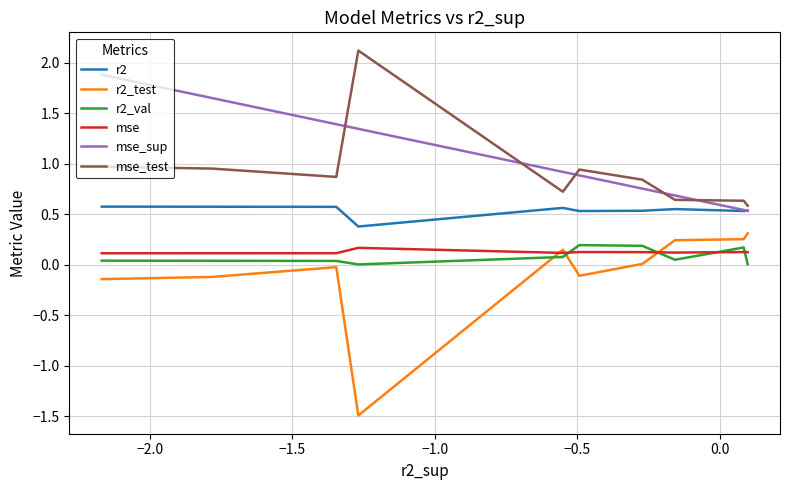

What is the minimum value shown in the chart?

-1.5